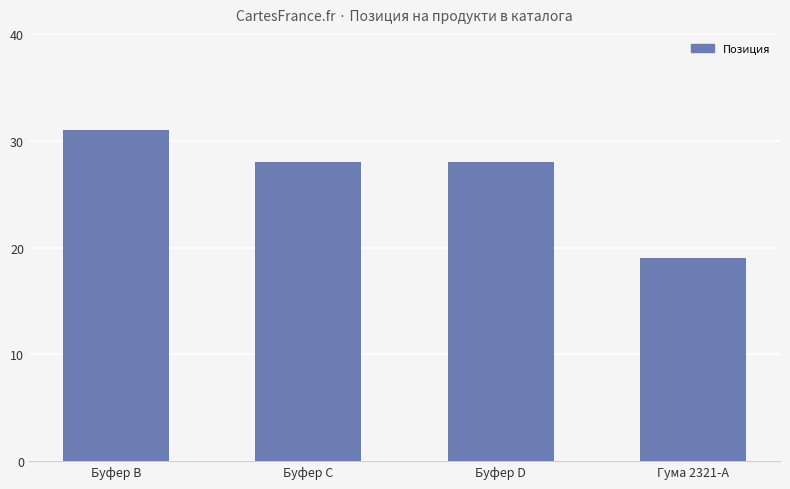

Where does the data first go above 28?

Буфер В